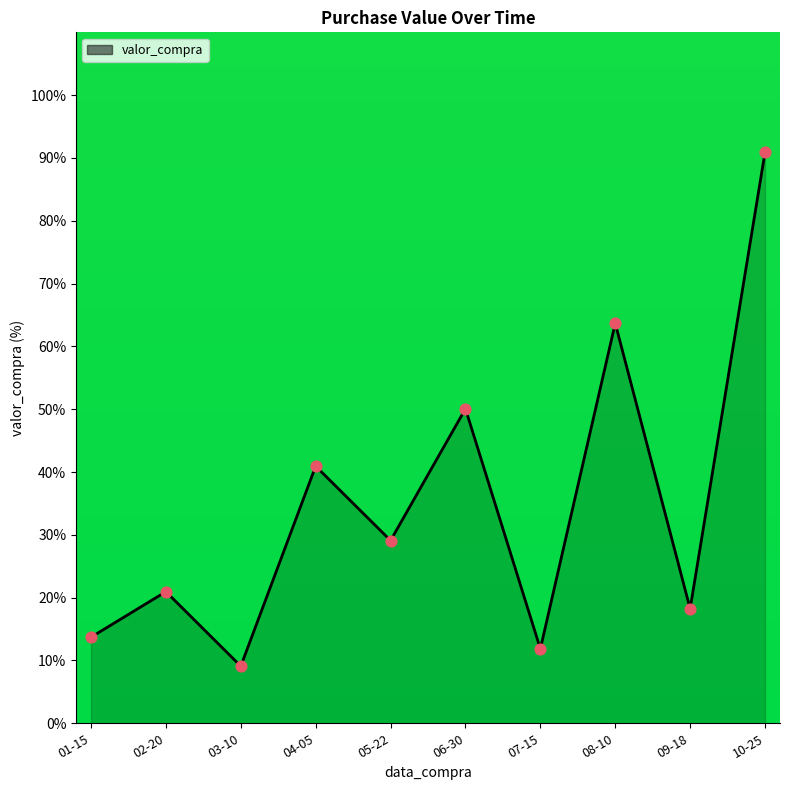

Approximately how many times larger is the value at 03-10 compared to 07-15?

0.8